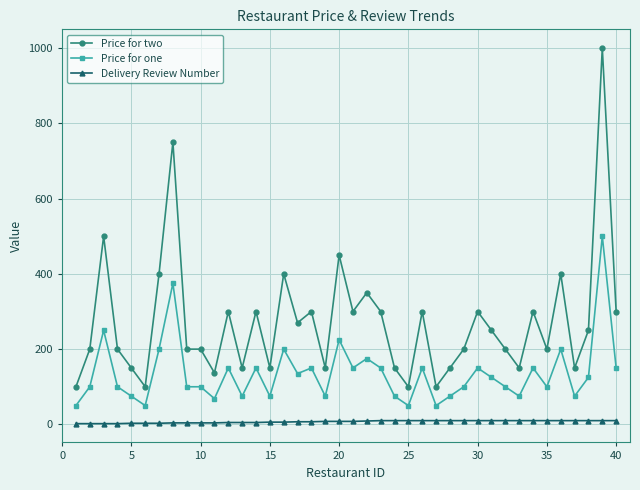

Which series has the largest range (max minus min)?

Price for two